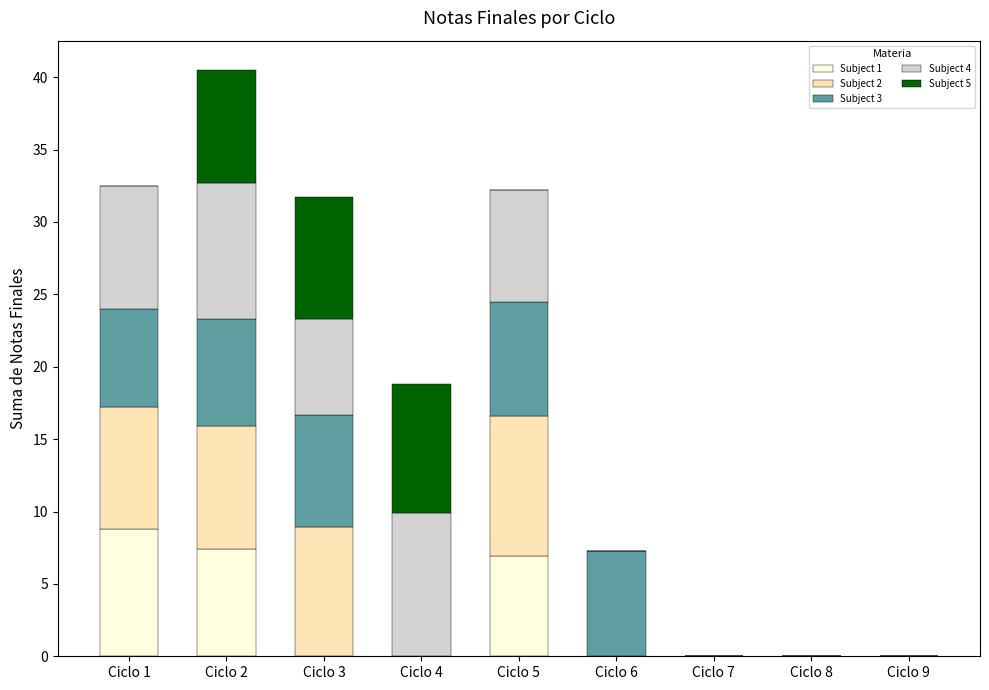

The value of Subject 1 at Ciclo 7 is 0.0. True or false?

True